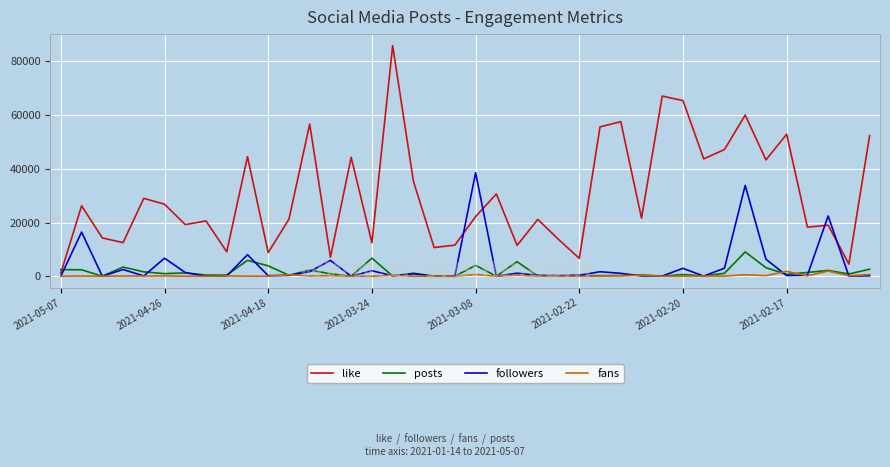

Which series has the largest range (max minus min)?

like